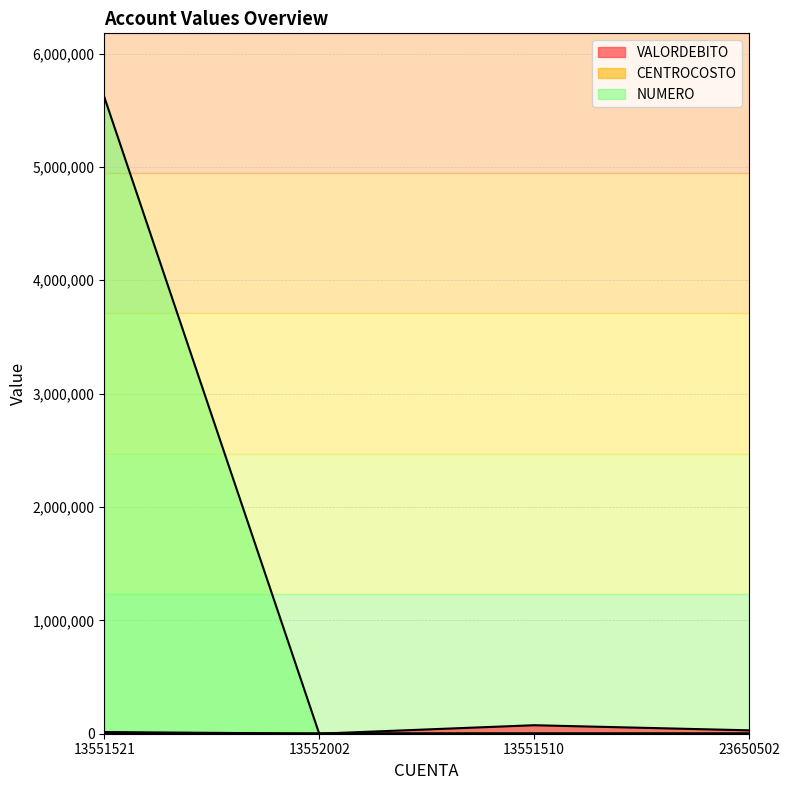

Reading left to right, list all the values displayed in this chart.

VALORDEBITO: 13551521=15000	13552002=400	13551510=75000	23650502=30000
CENTROCOSTO: 13551521=1001	13552002=3001	13551510=3002	23650502=3004
NUMERO: 13551521=5616546	13552002=33	13551510=44	23650502=55